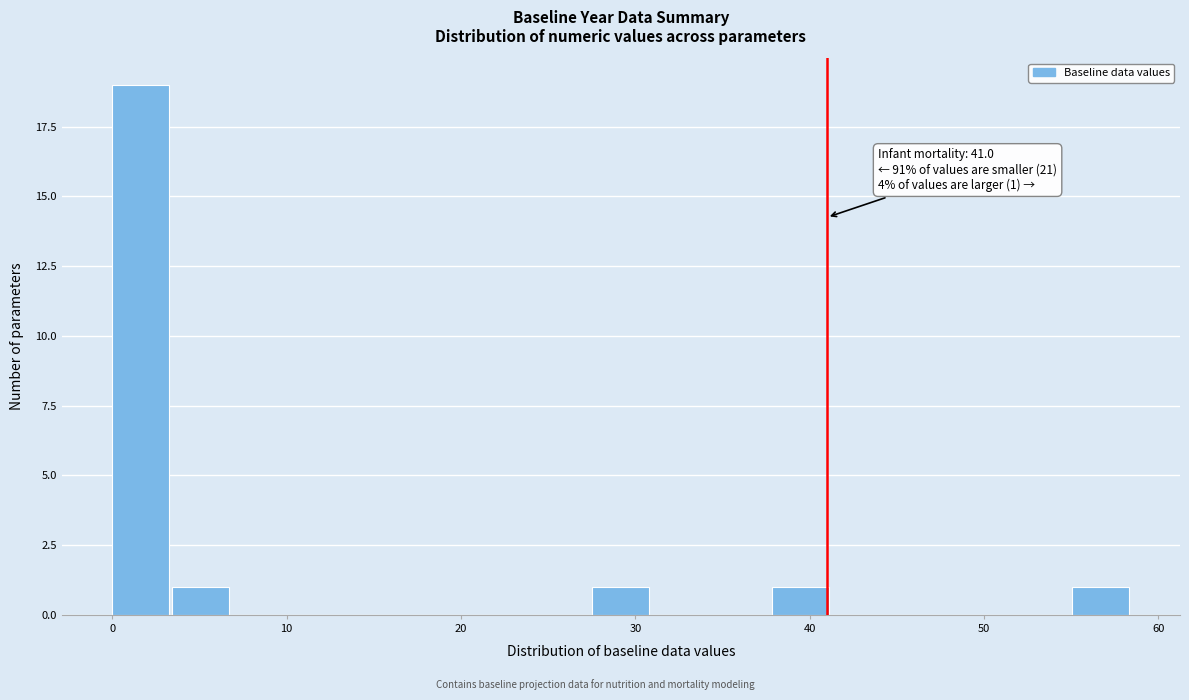

Around what value on the x-axis is the tallest bar? Give the approximate position of its centre, as read against the axis.

2